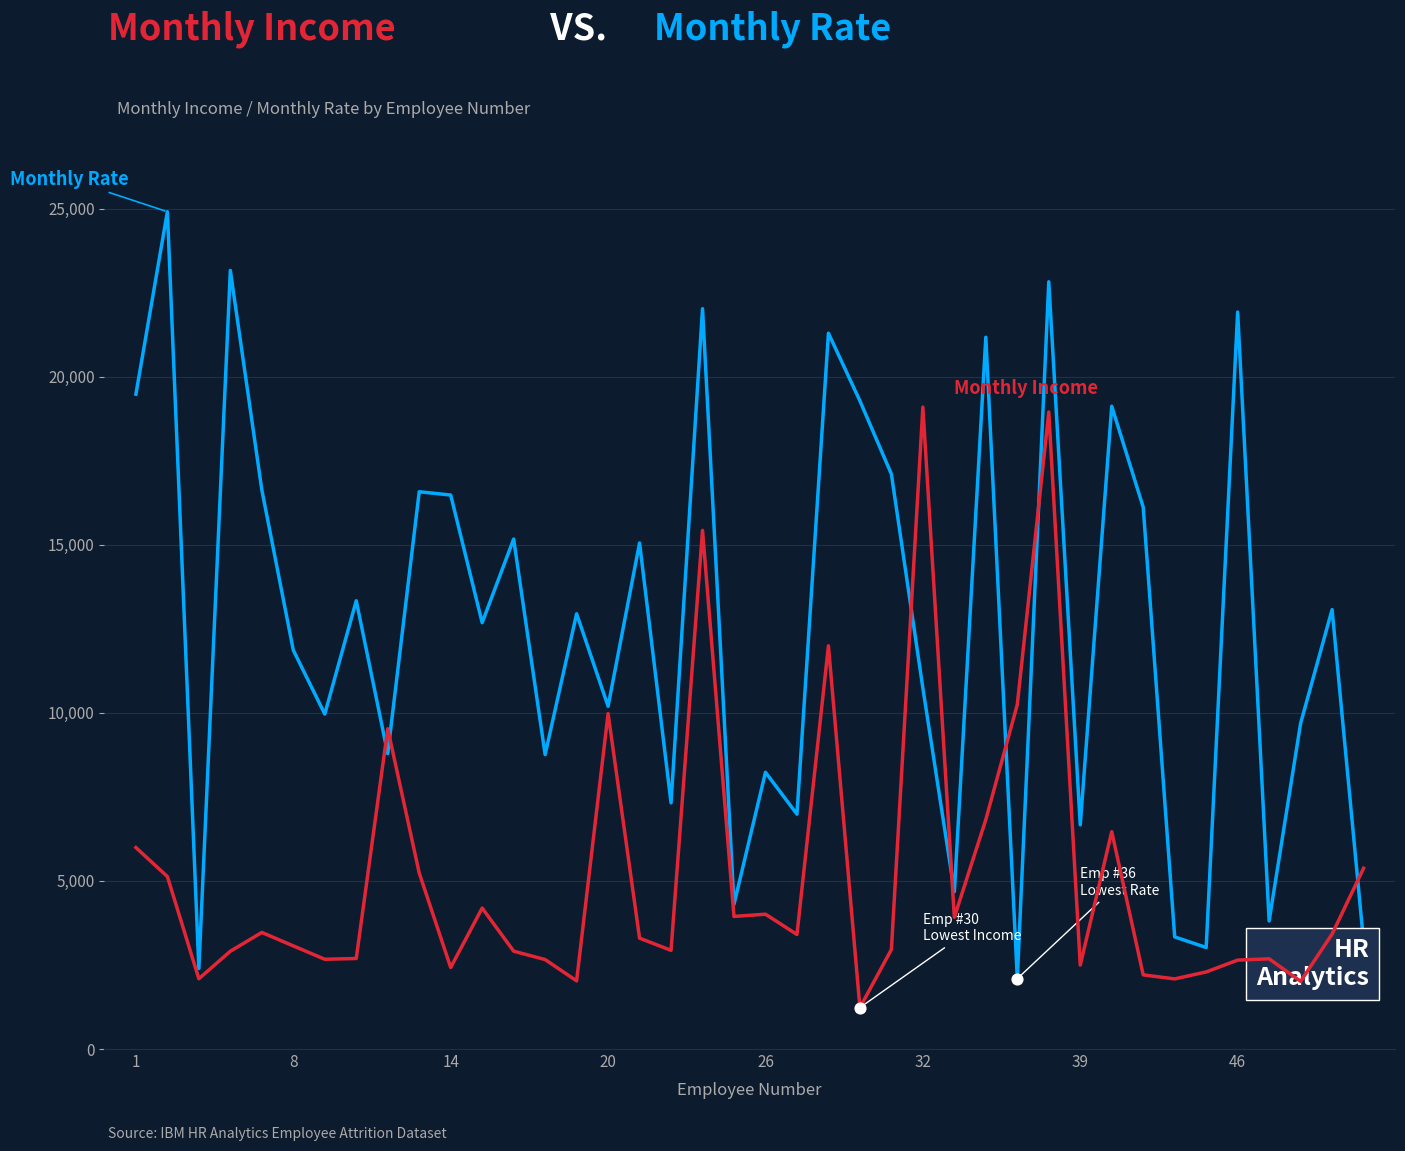

What is the maximum value shown in the chart?

24907